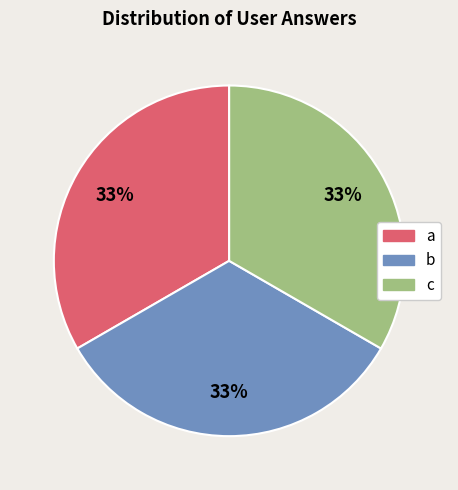

True or false: c accounts for 59% of the total.

False